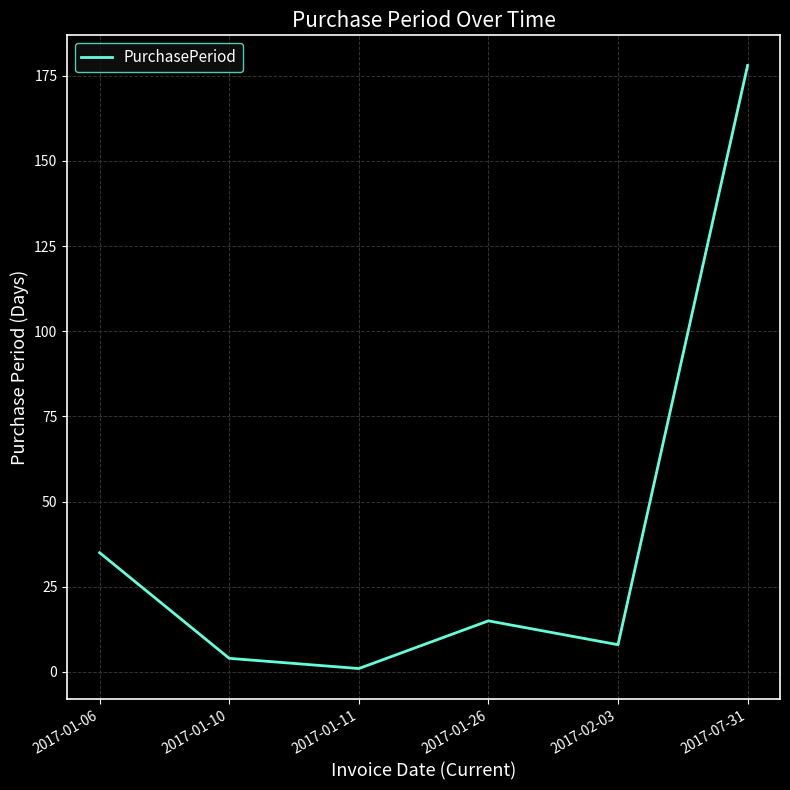

List the labels in order of value, largest first.

2017-07-31, 2017-01-06, 2017-01-26, 2017-02-03, 2017-01-10, 2017-01-11